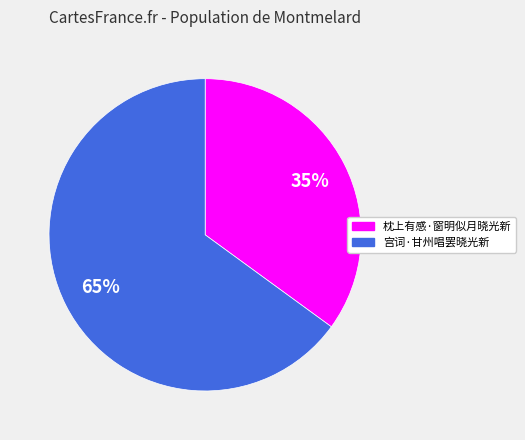

Which category has the smallest portion of the pie?

枕上有感·窗明似月晓光新